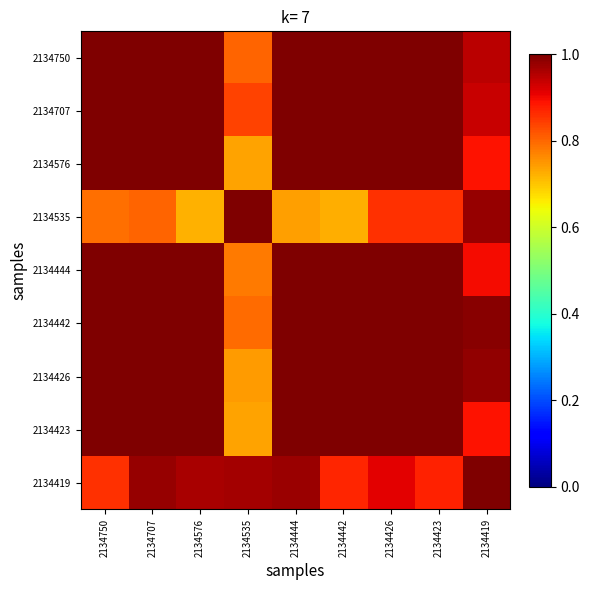

What is the total value across all series at 2134423?

8.7